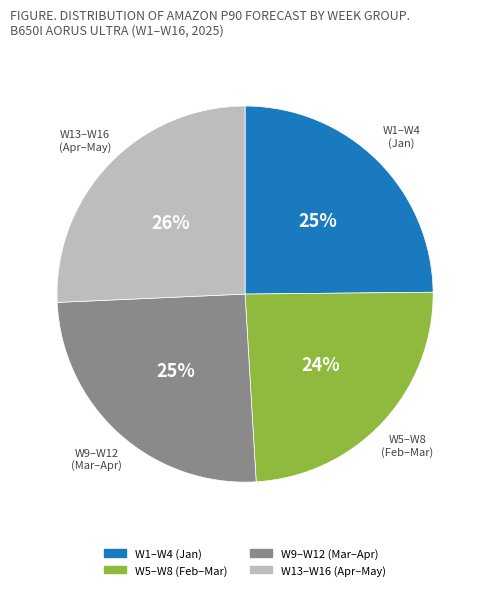

Count the number of slices in the pie.

4